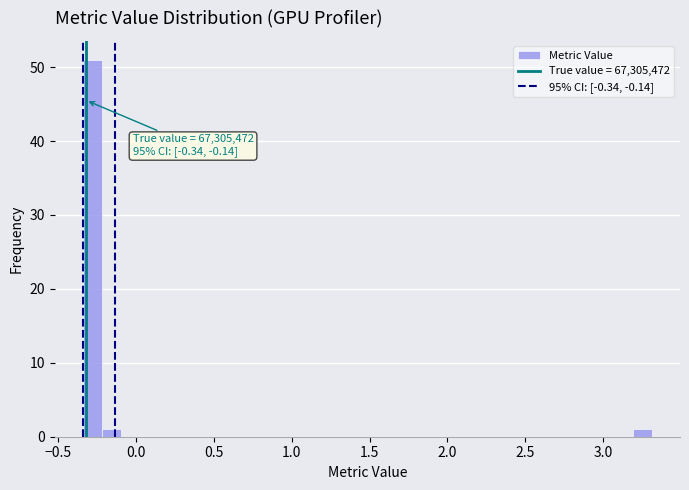

Read against the x-axis, roughly where is the centre of the tallest bar?

-0.30